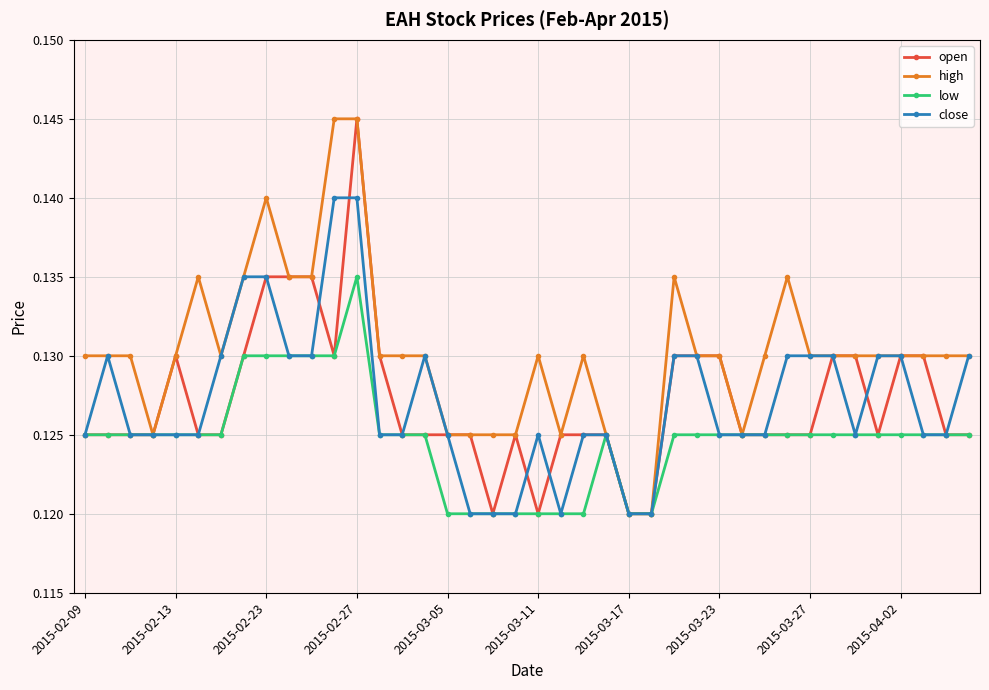

At how many categories does at least one series exceed 0?

40